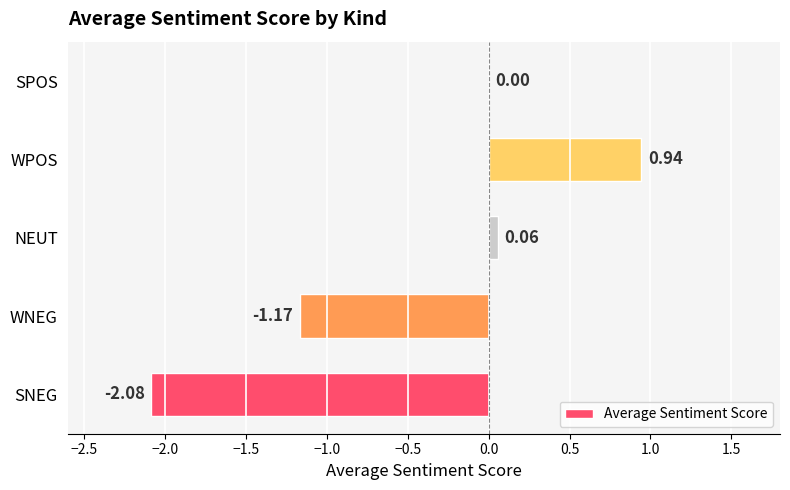

What is the sum of the values at NEUT and WNEG?

-1.1